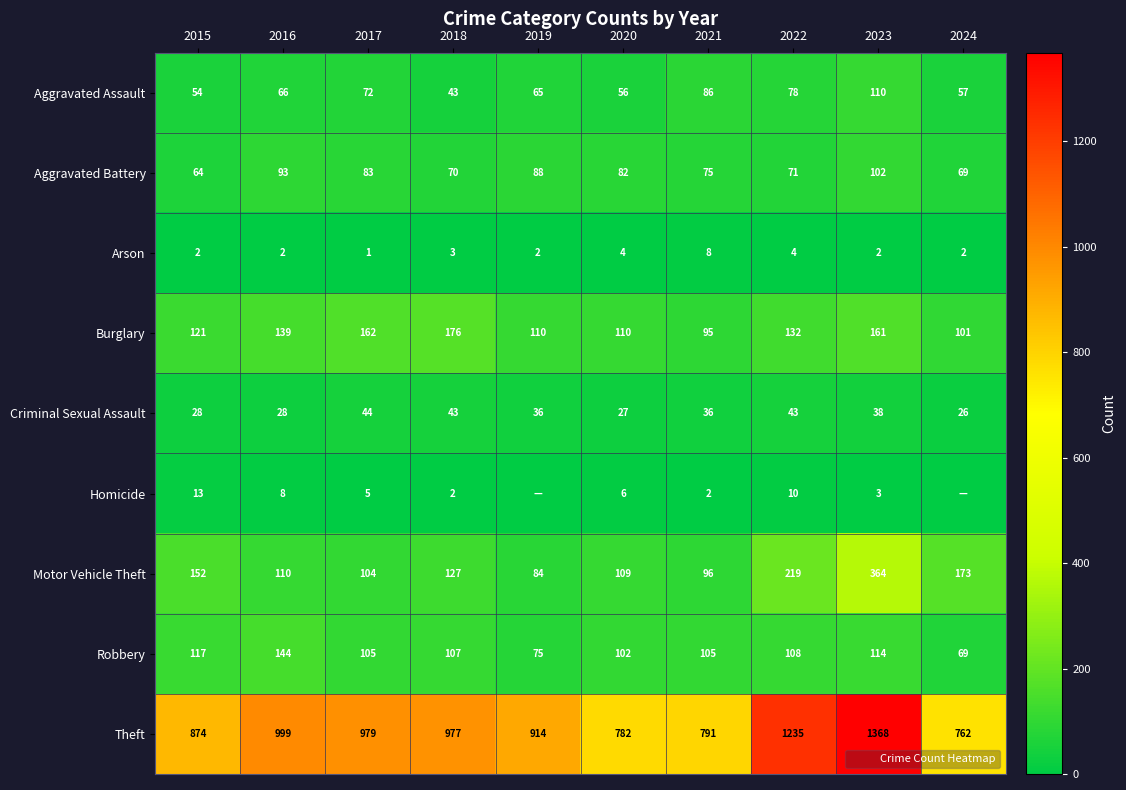

What is the difference between the Homicide values at 2015 and 2018?

11